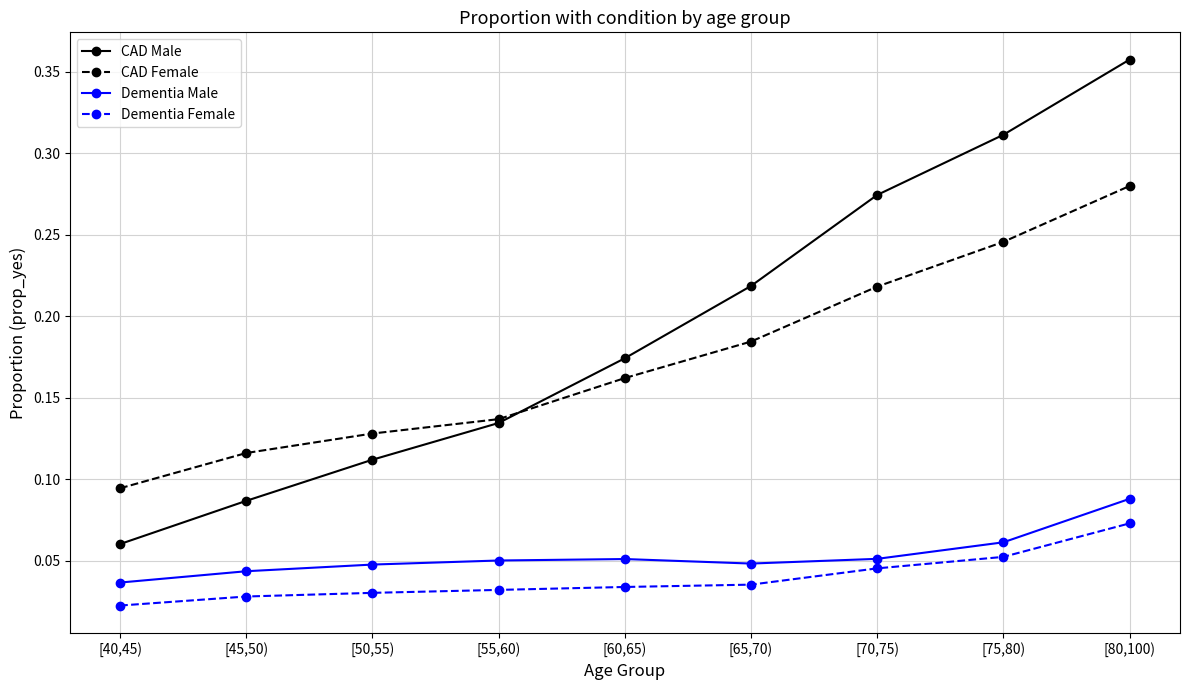

True or false: Dementia Male and CAD Female cross at least once.

False